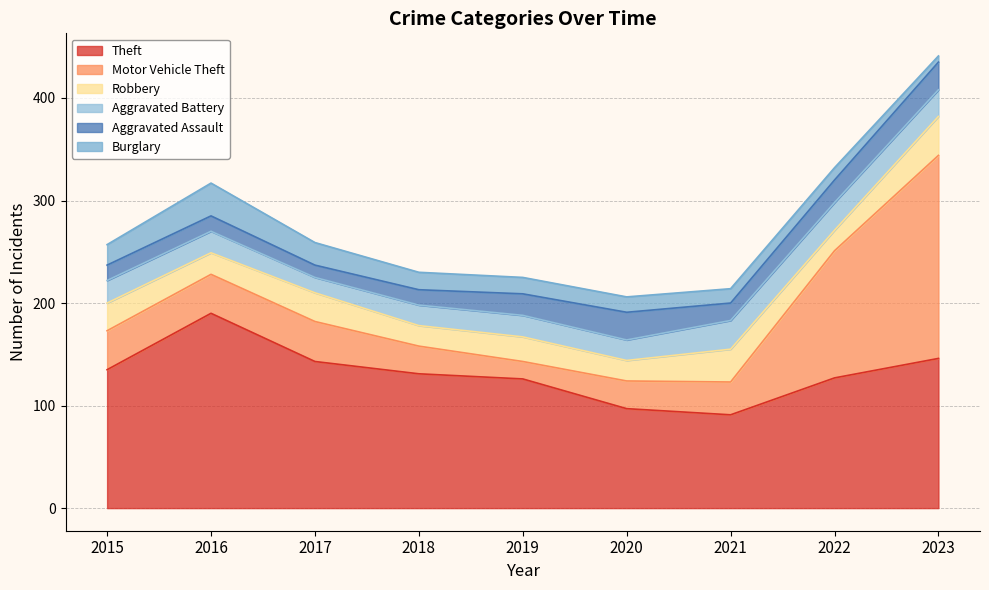

Is the value of Aggravated Assault at 2016 greater than the value of Theft at 2017?

No